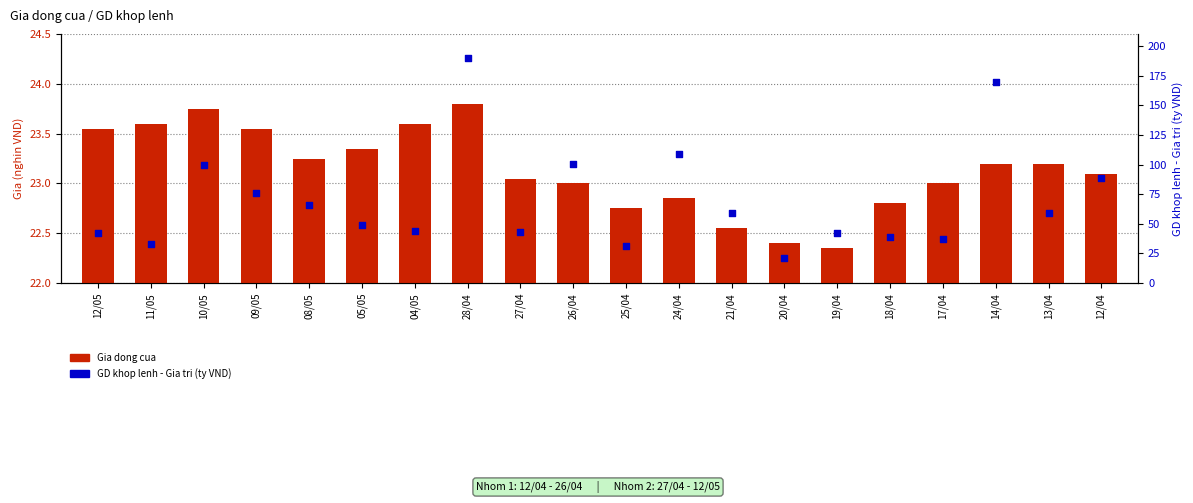

Is the value of Gia dong cua at 27/04 greater than the value of GD khop lenh - Gia tri (ty VND) at 27/04?

No